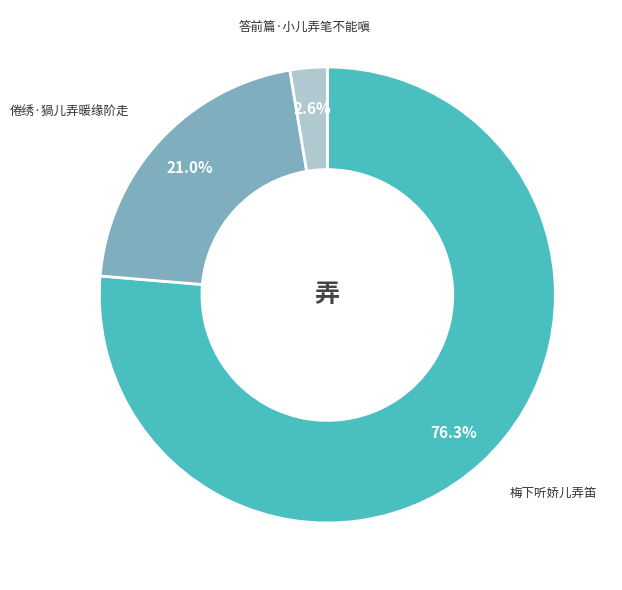

Combined, do 倦绣·猧儿弄暖缘阶走 and 梅下听娇儿弄笛 account for over 50%?

Yes